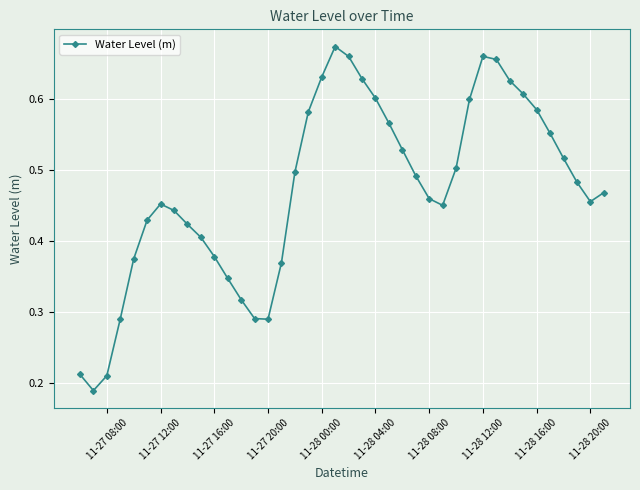

What is the sum of all values?

18.9